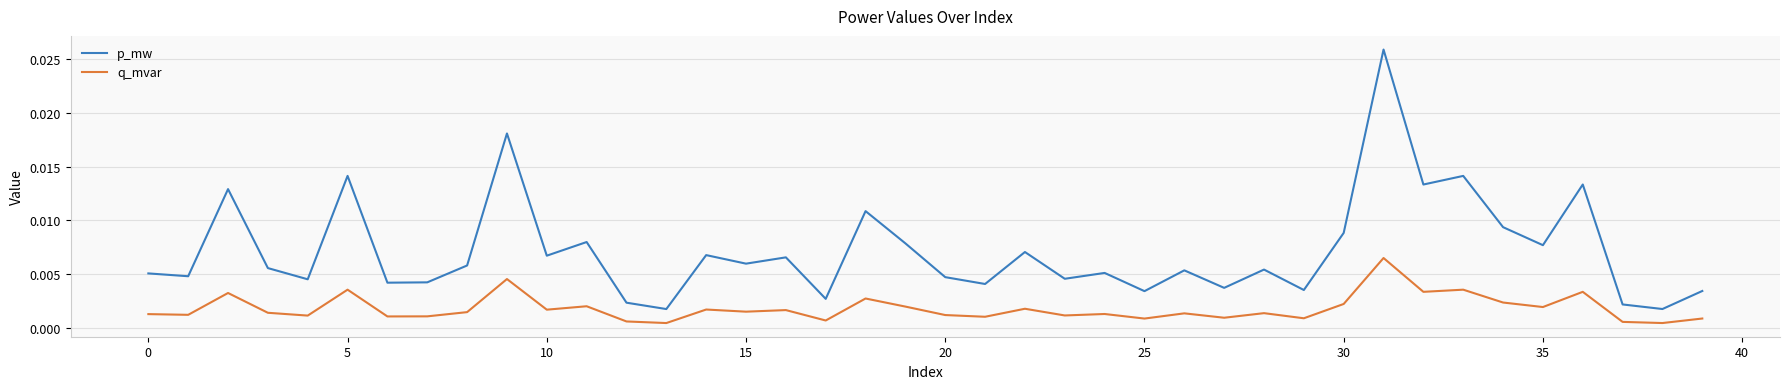

List the series in order of their overall mean, lowest first.

q_mvar, p_mw